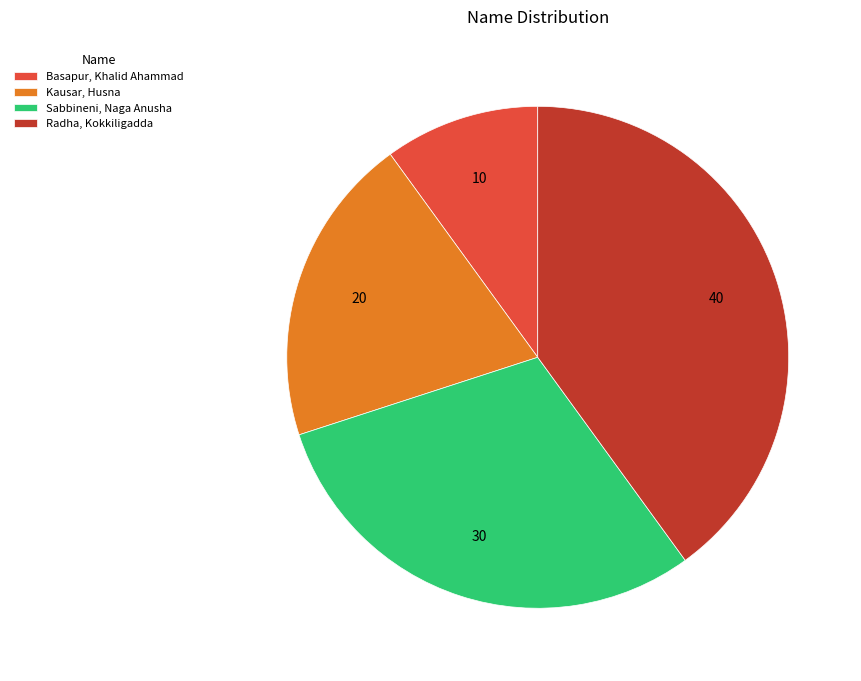

Rank the categories by value from lowest to highest.

Basapur, Khalid Ahammad, Kausar, Husna, Sabbineni, Naga Anusha, Radha, Kokkiligadda